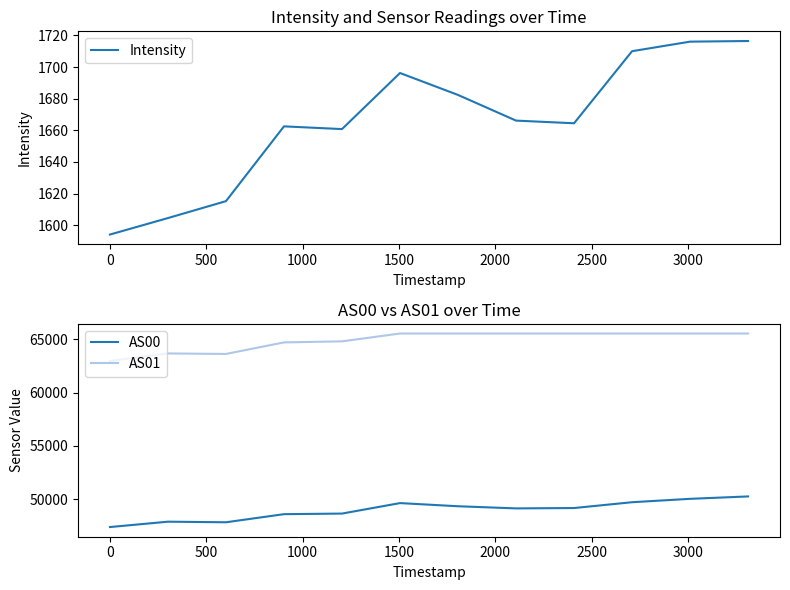

What is the minimum value for Intensity?

1594.1